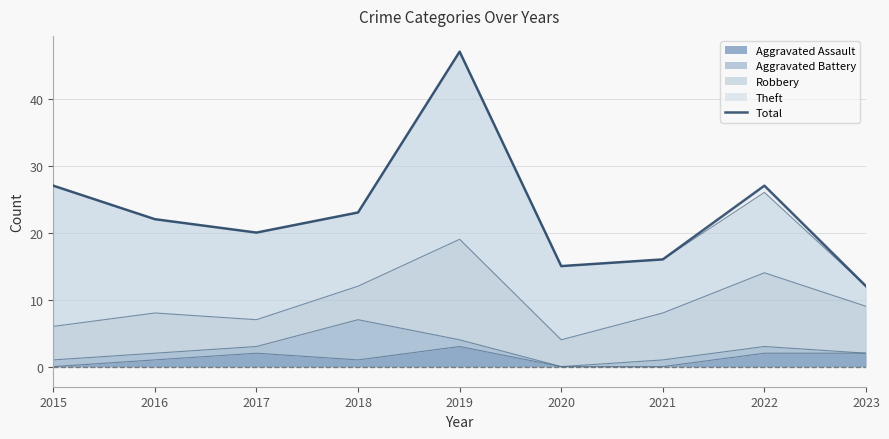

How many lines are shown in the chart?

1